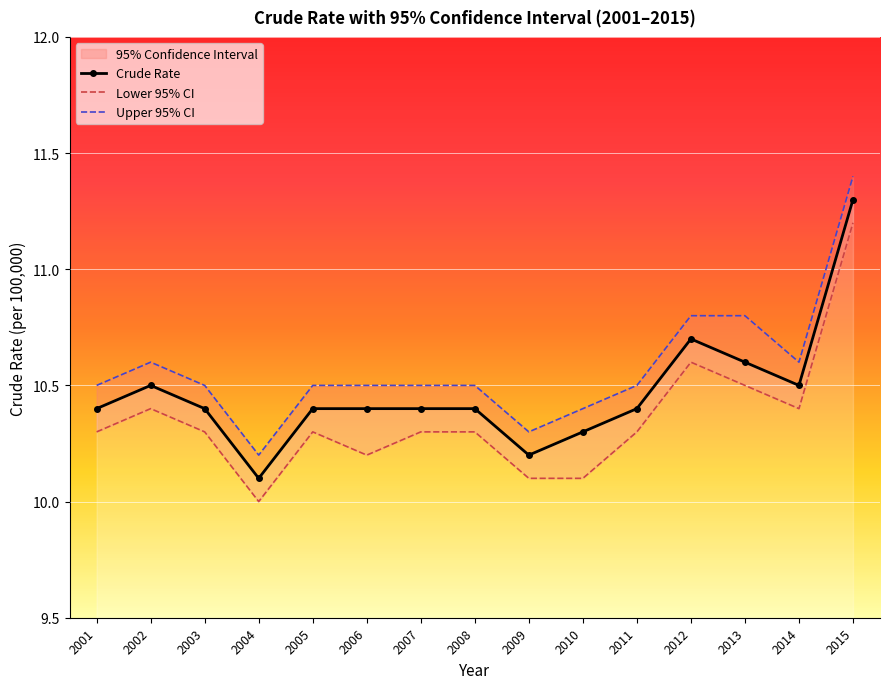

Is the value of Lower 95% CI at 2013 greater than the value of Crude Rate at 2005?

Yes